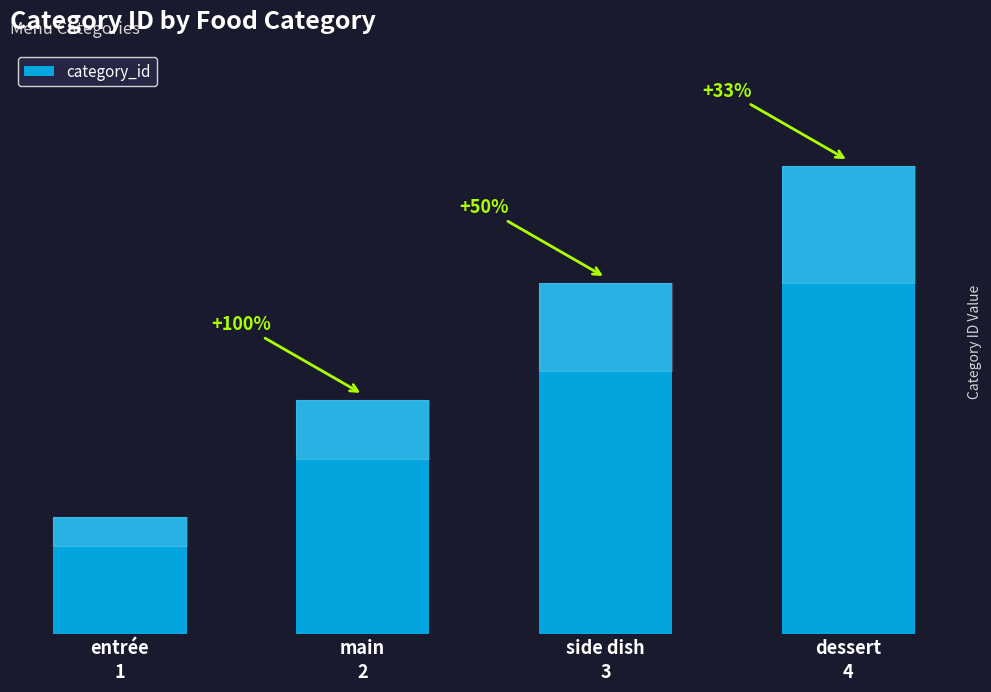

What is the difference between the second highest and minimum values?

2